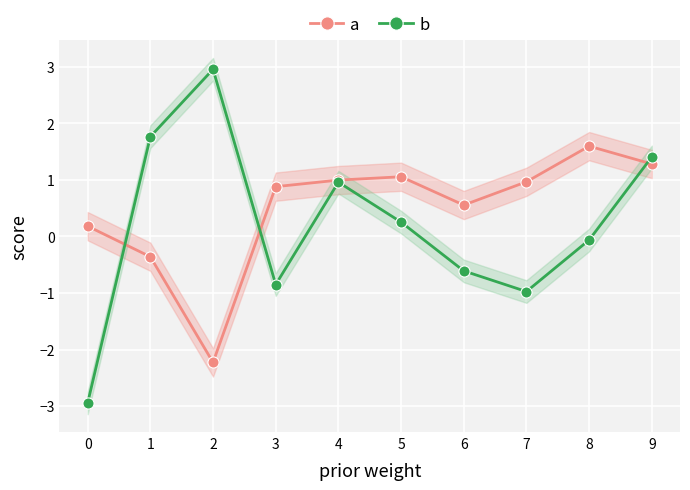

At how many categories does at least one series exceed -1?

10